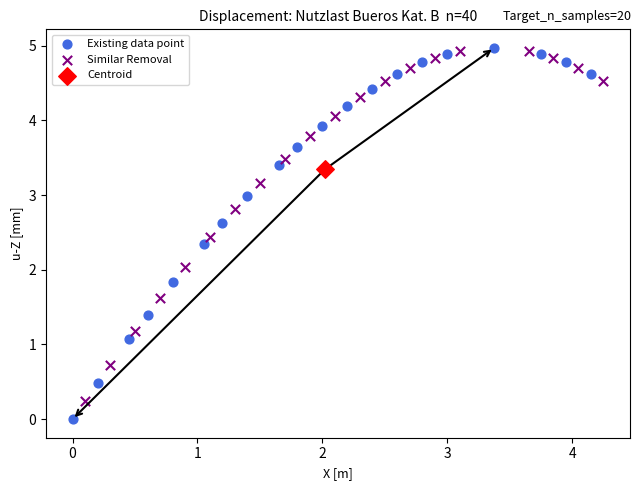

What are all the series names shown in the legend?

Existing data point, Similar Removal, Centroid